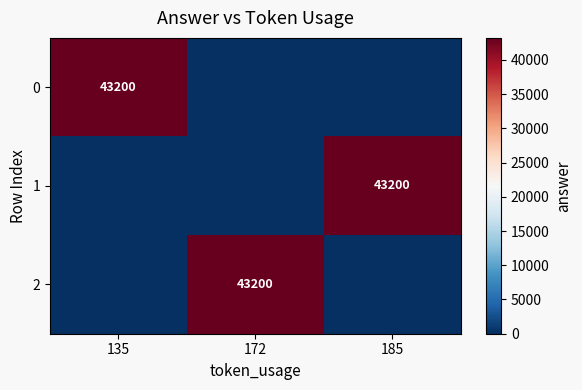

Between 172 and 135, which is larger?

135